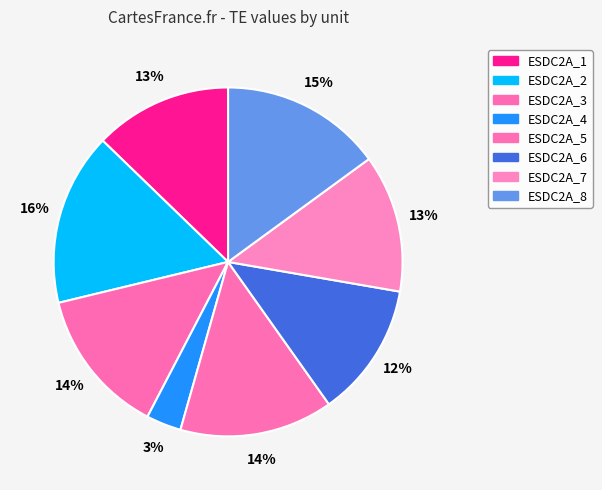

To the nearest percent, what percentage of the pie is ESDC2A_6?

12%